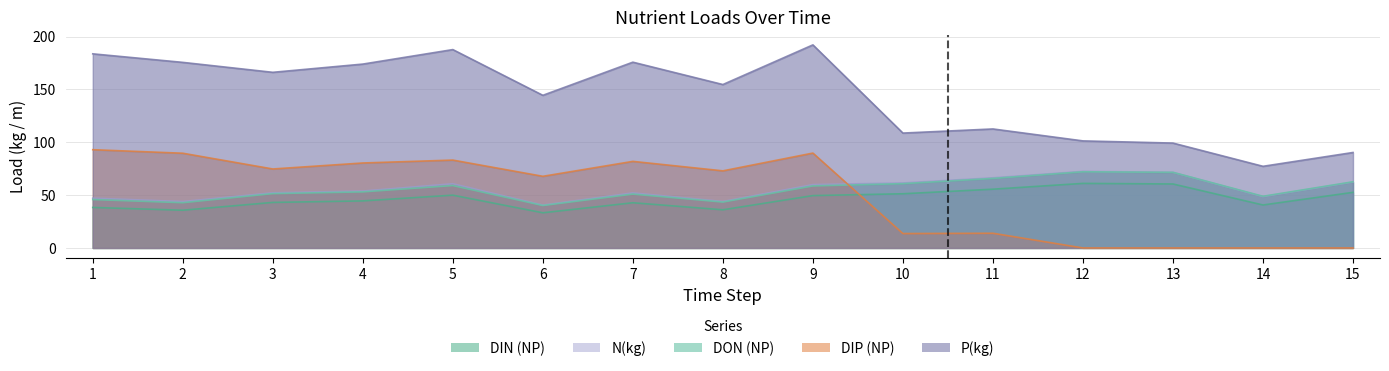

Does the chart display data point markers on the line(s)?

No